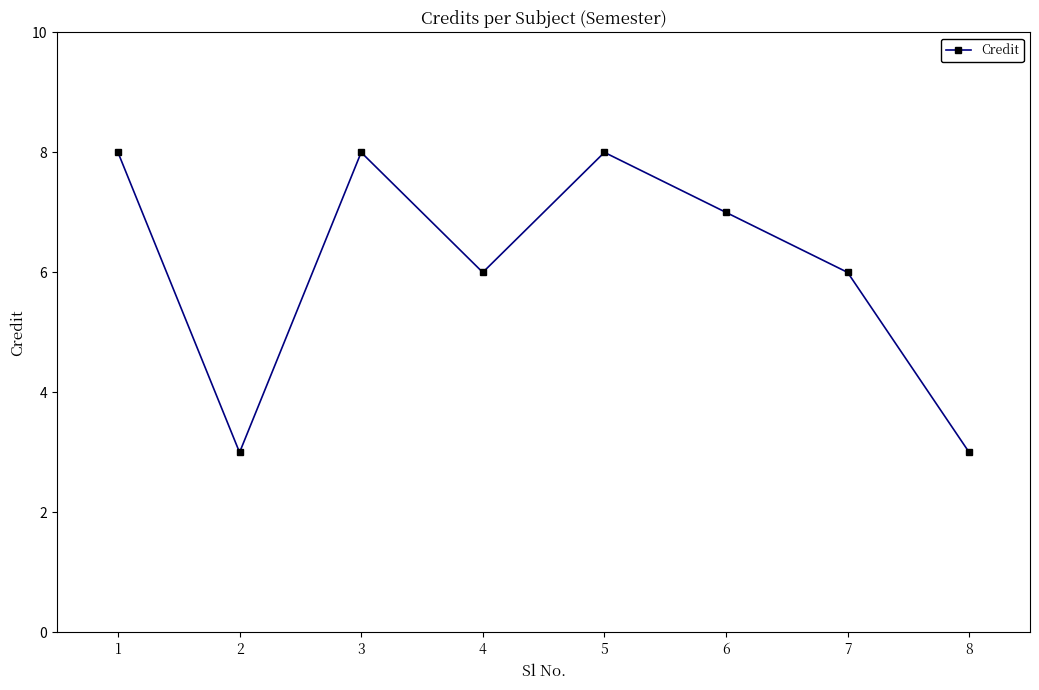

Which has a higher value, 6 or 7?

6